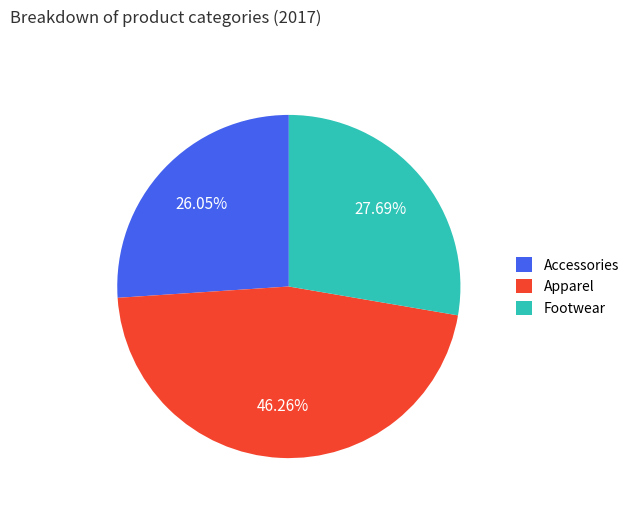

Is the sum of Footwear and Apparel greater than half?

Yes